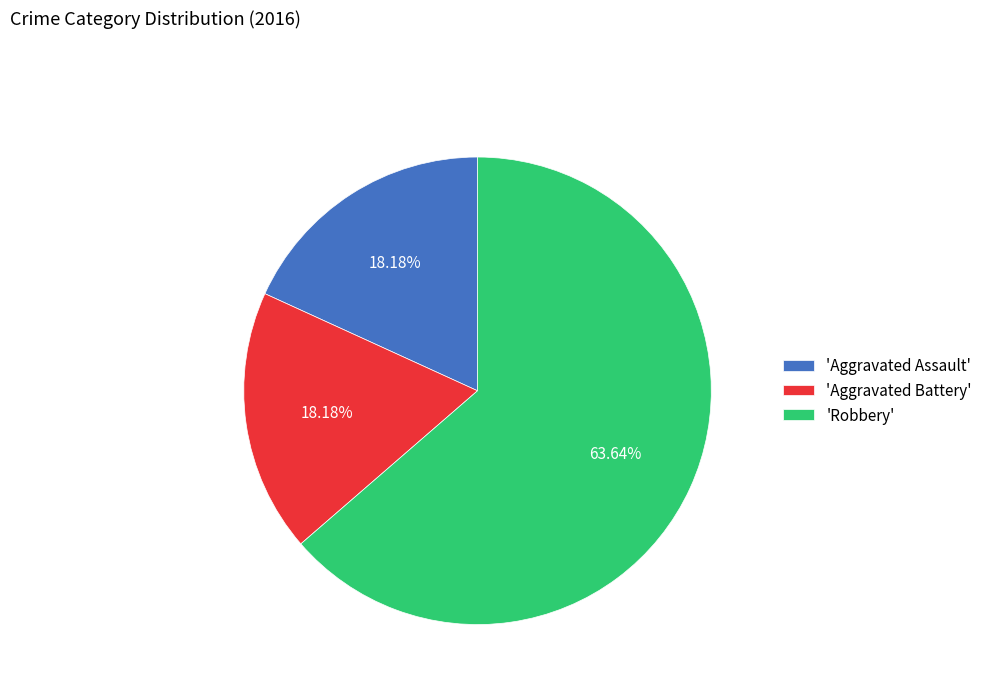

Which category has the biggest portion of the pie?

'Robbery'